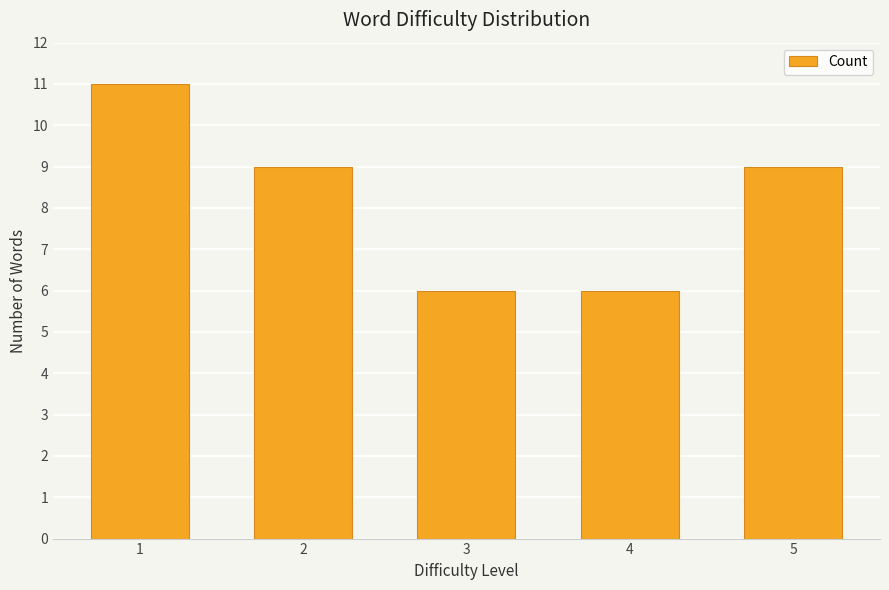

Count the number of categories in the chart.

5